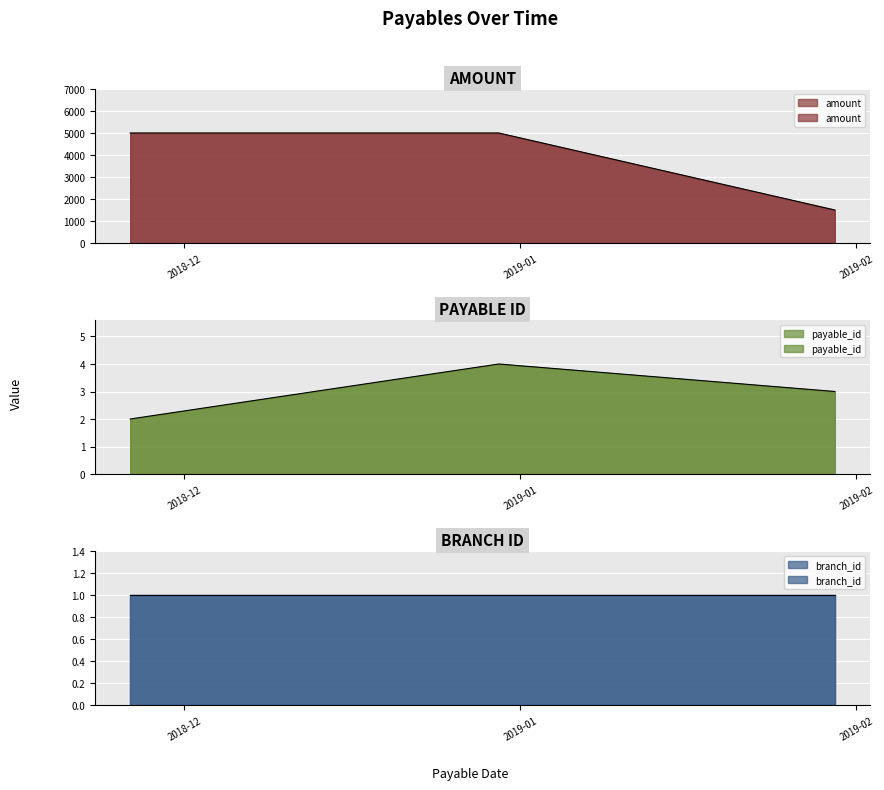

What is the label of the 2nd point from the left?

2018-12-30